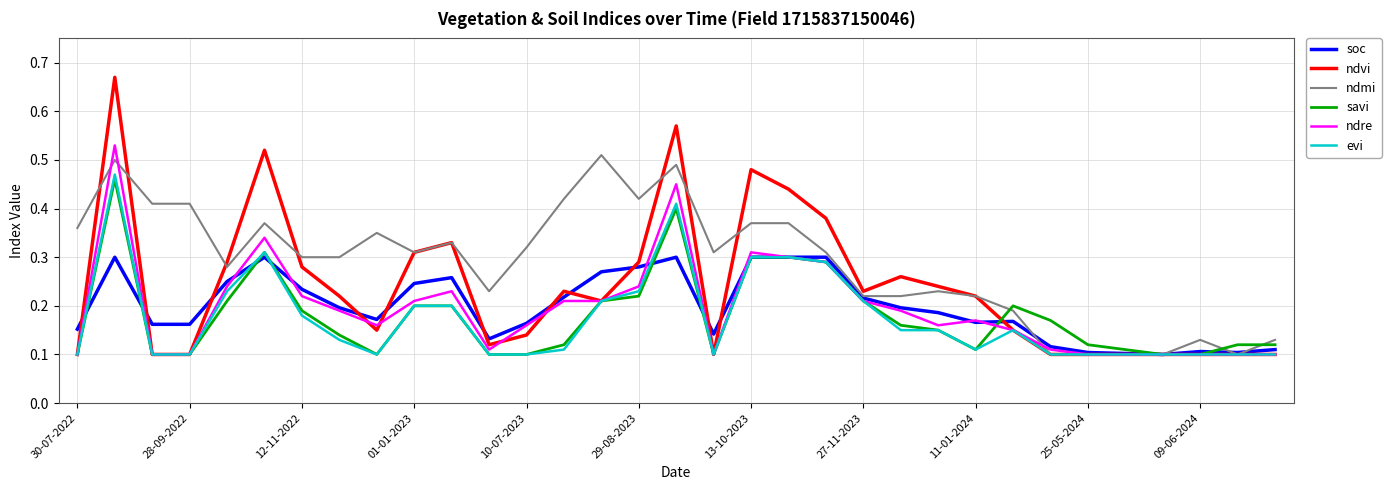

Which series has the largest total across all categories?

ndmi